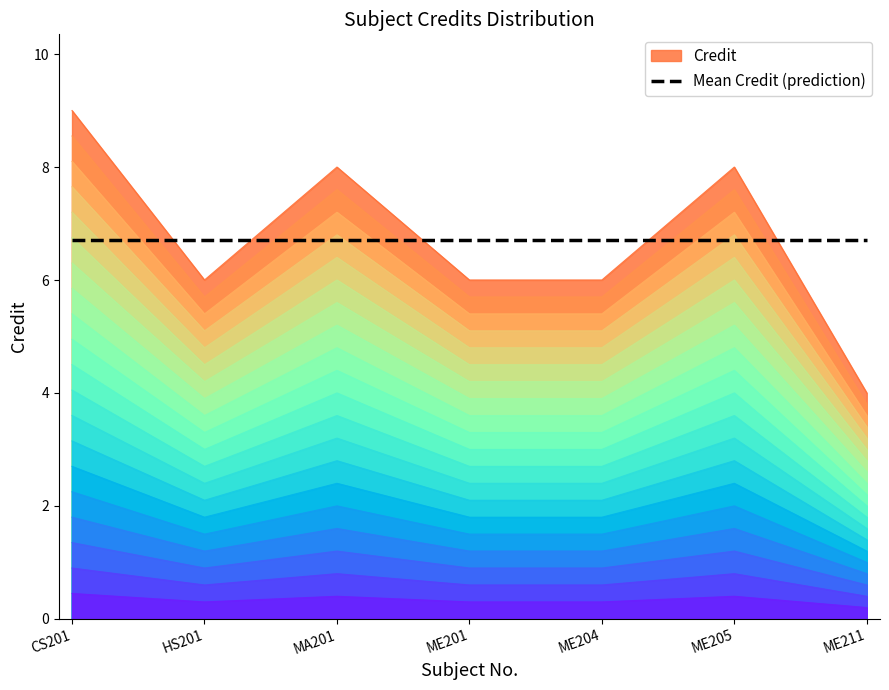

Rank the categories by value from highest to lowest.

CS201, MA201, ME205, HS201, ME201, ME204, ME211